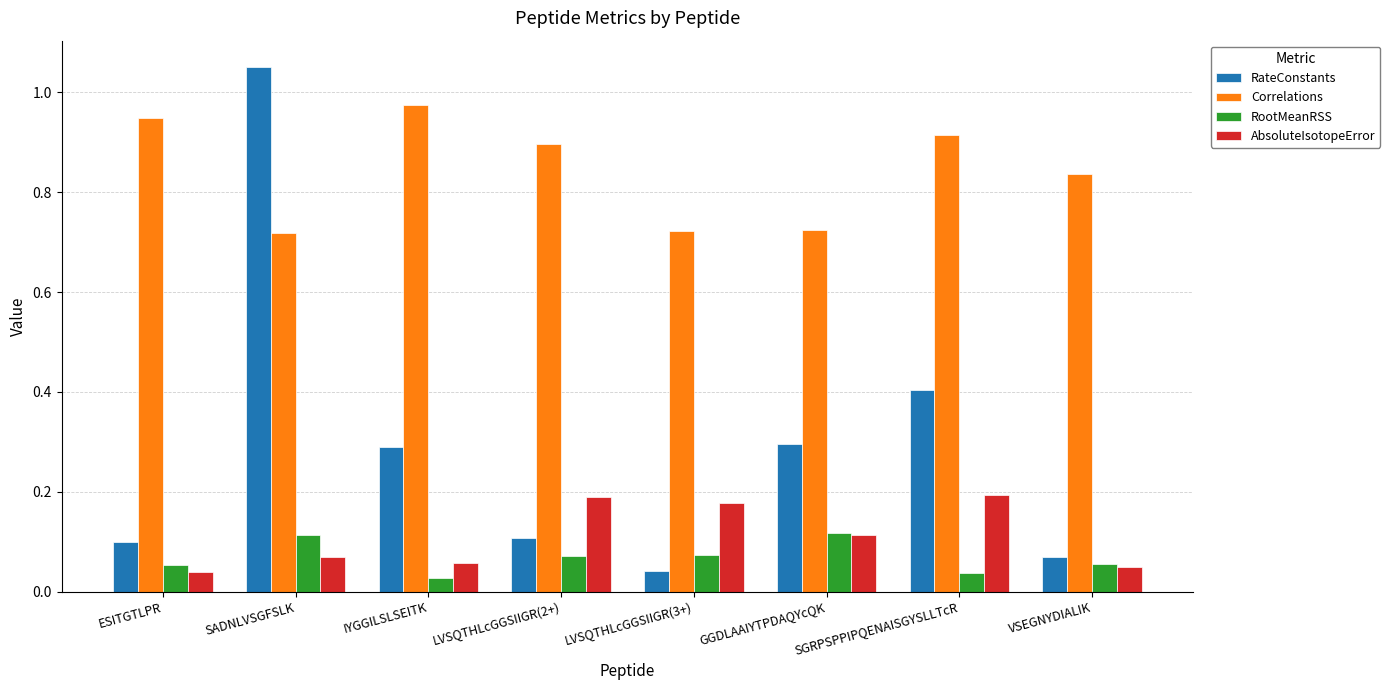

Which series has the largest range (max minus min)?

RateConstants